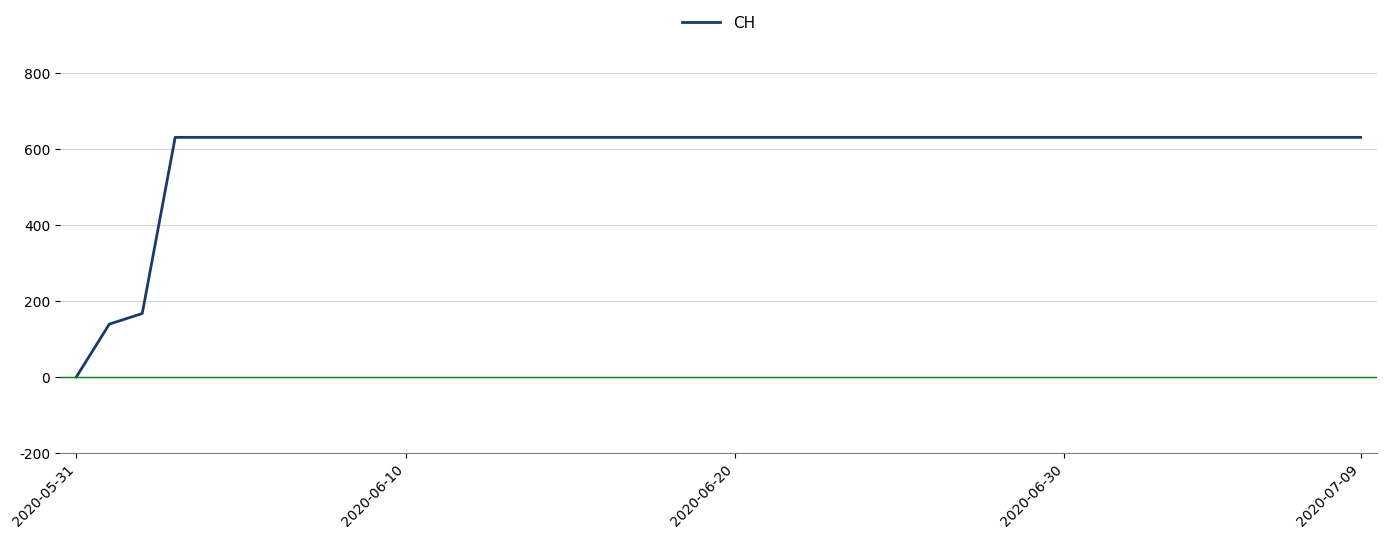

What is the difference between the maximum and minimum values?

631